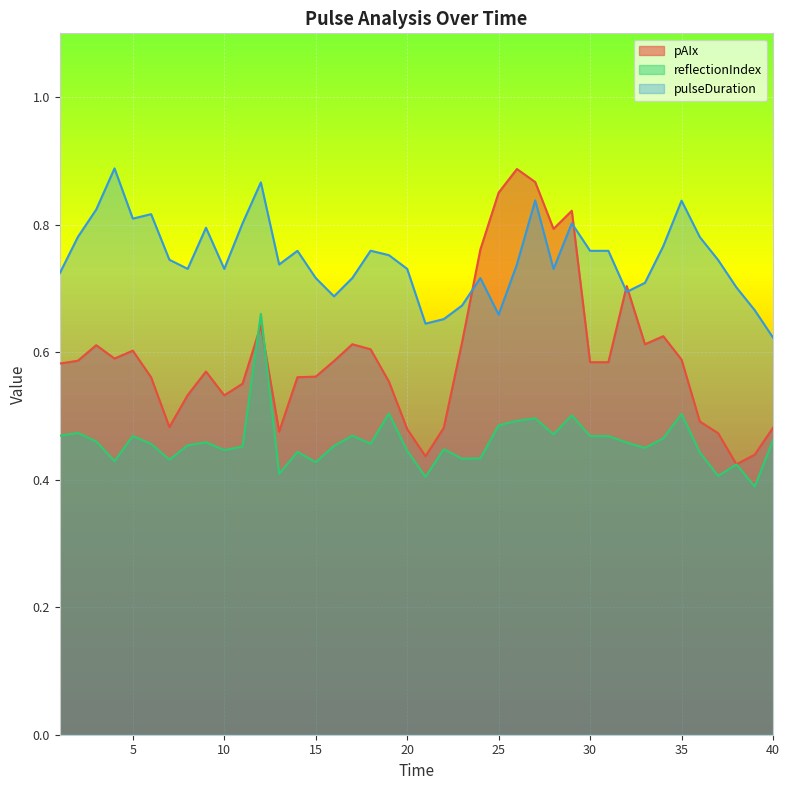

Is the value of reflectionIndex at 18 greater than the value of pulseDuration at 31?

No